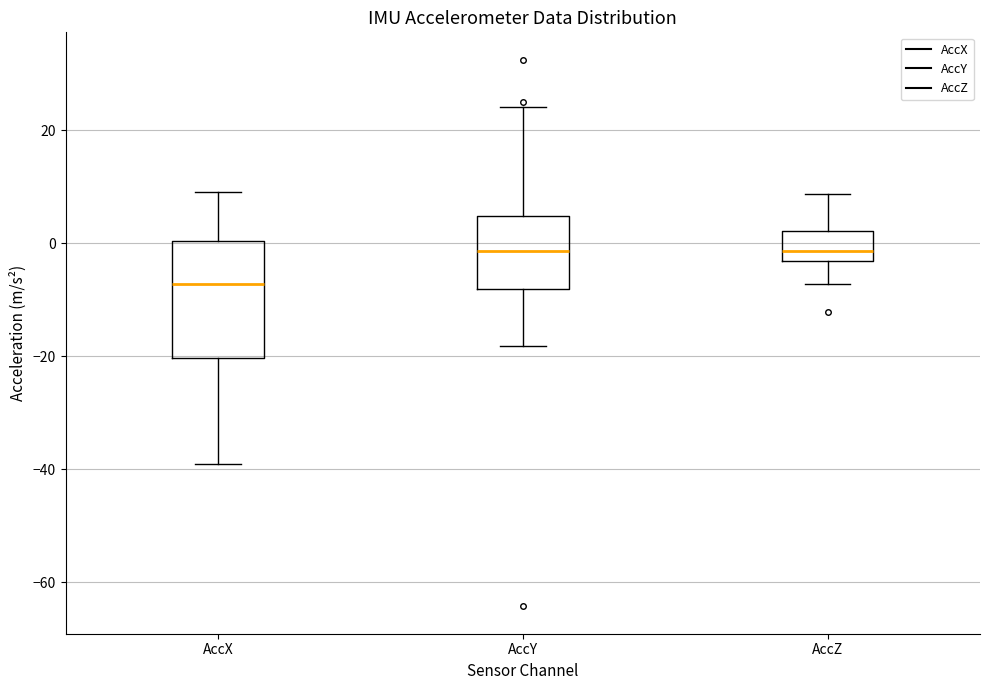

Which box has the lowest median line?

AccX